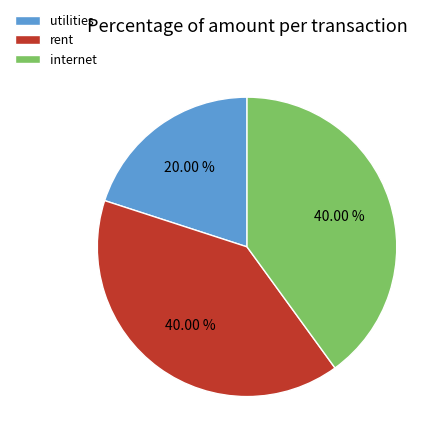

Does internet account for over 50% of the chart?

No